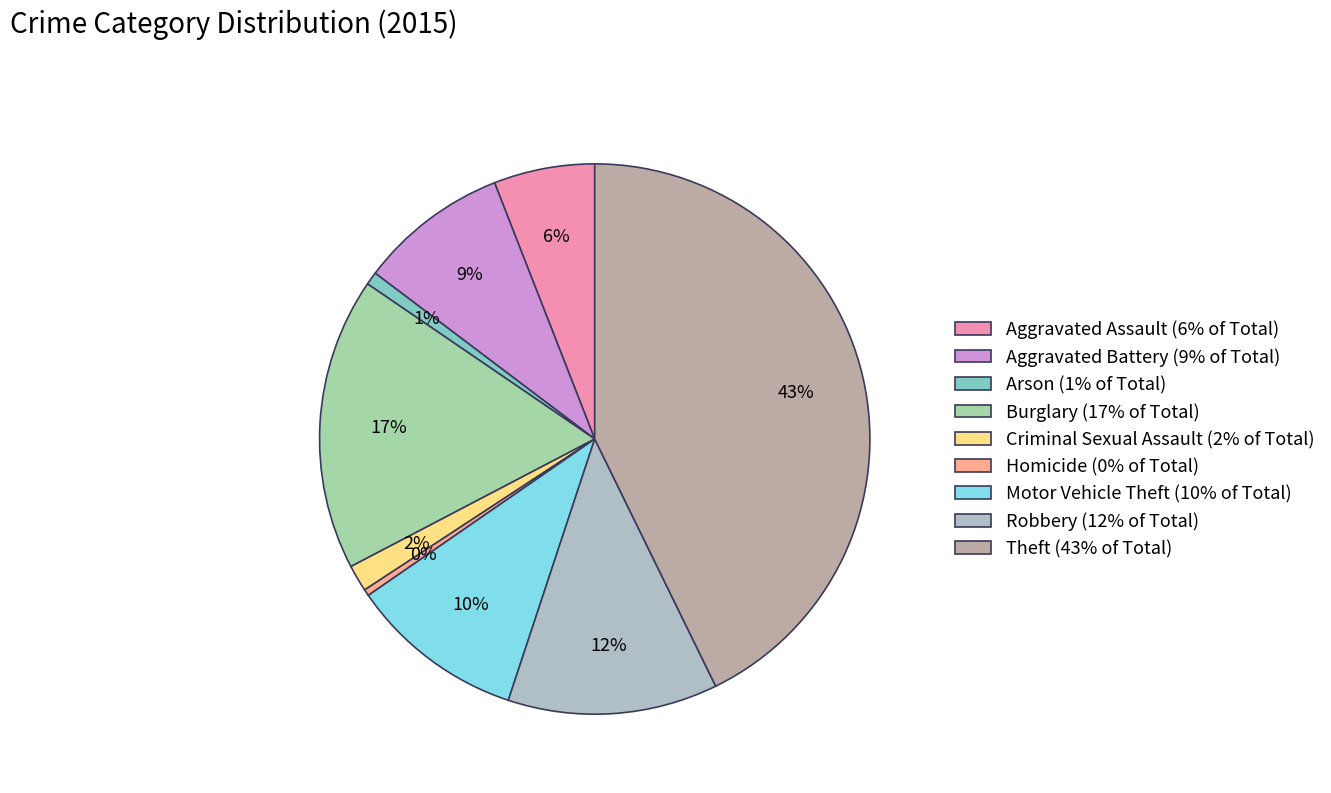

The Robbery slice represents 12% of the pie. True or false?

True